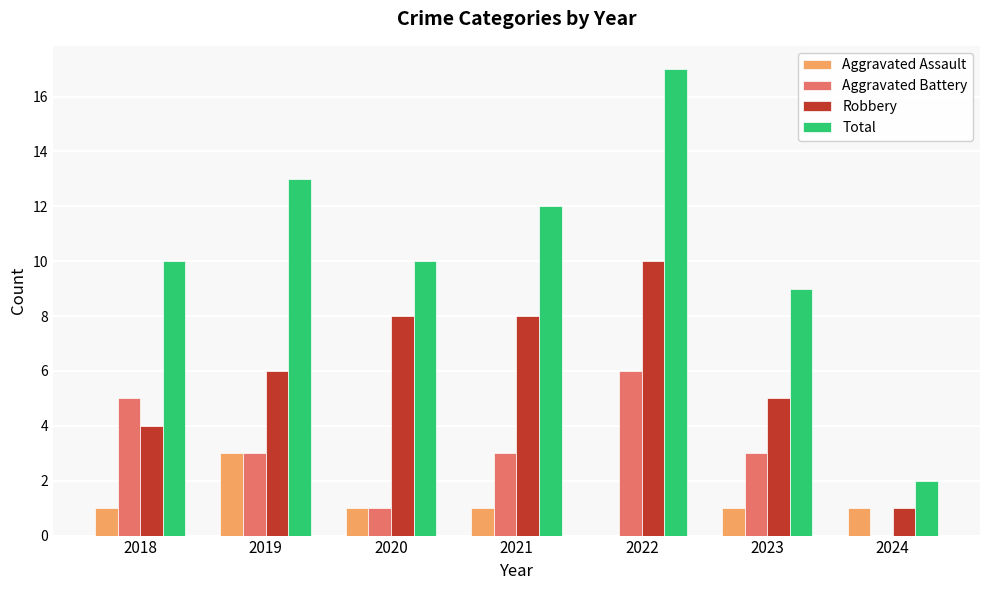

What is the average value of the Robbery series?

6